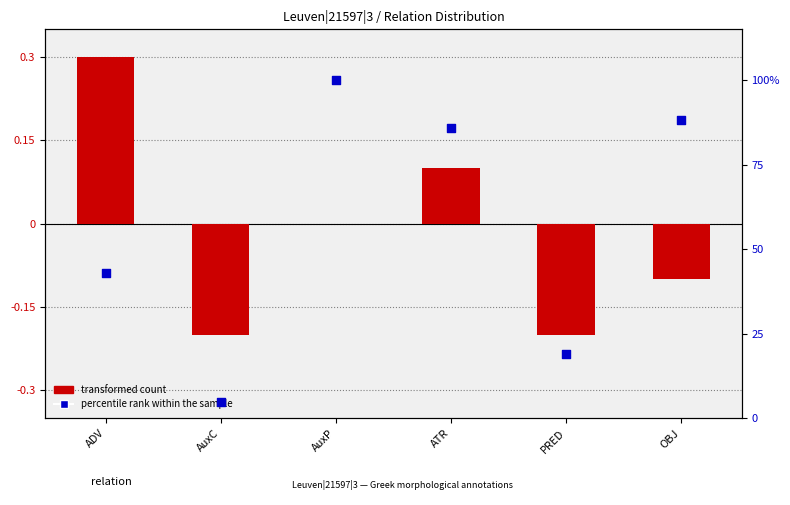

Is the value of transformed count at AuxP greater than the value of percentile rank within the sample at AuxP?

No